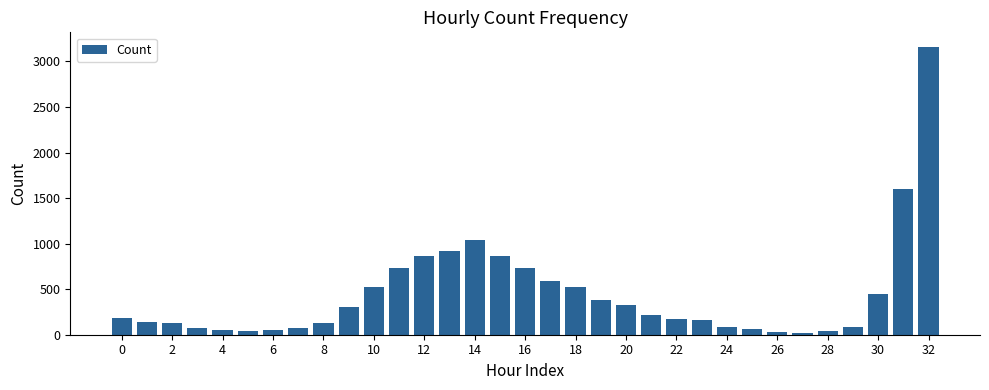

Count the number of categories in the chart.

33